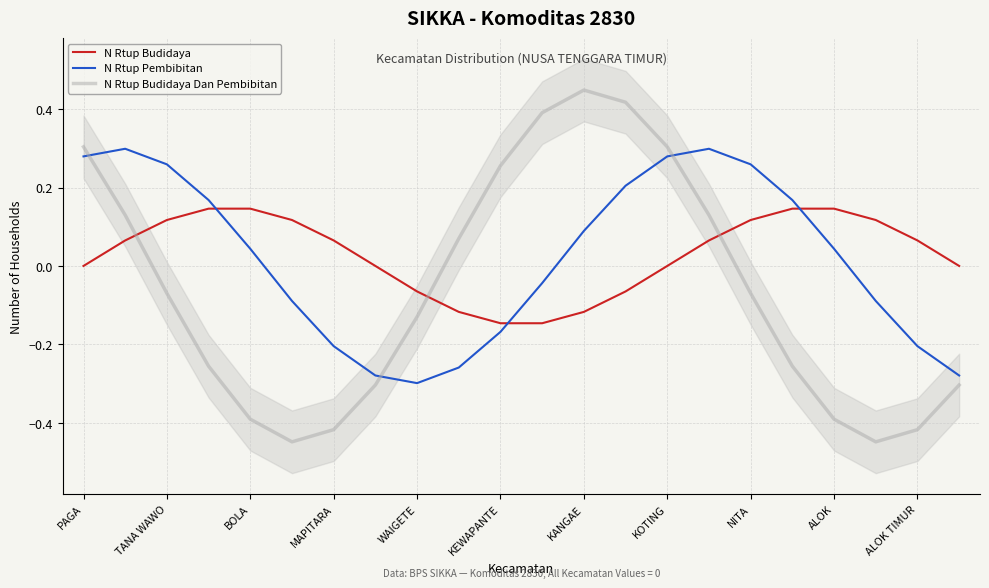

Does the chart have visible grid lines?

Yes